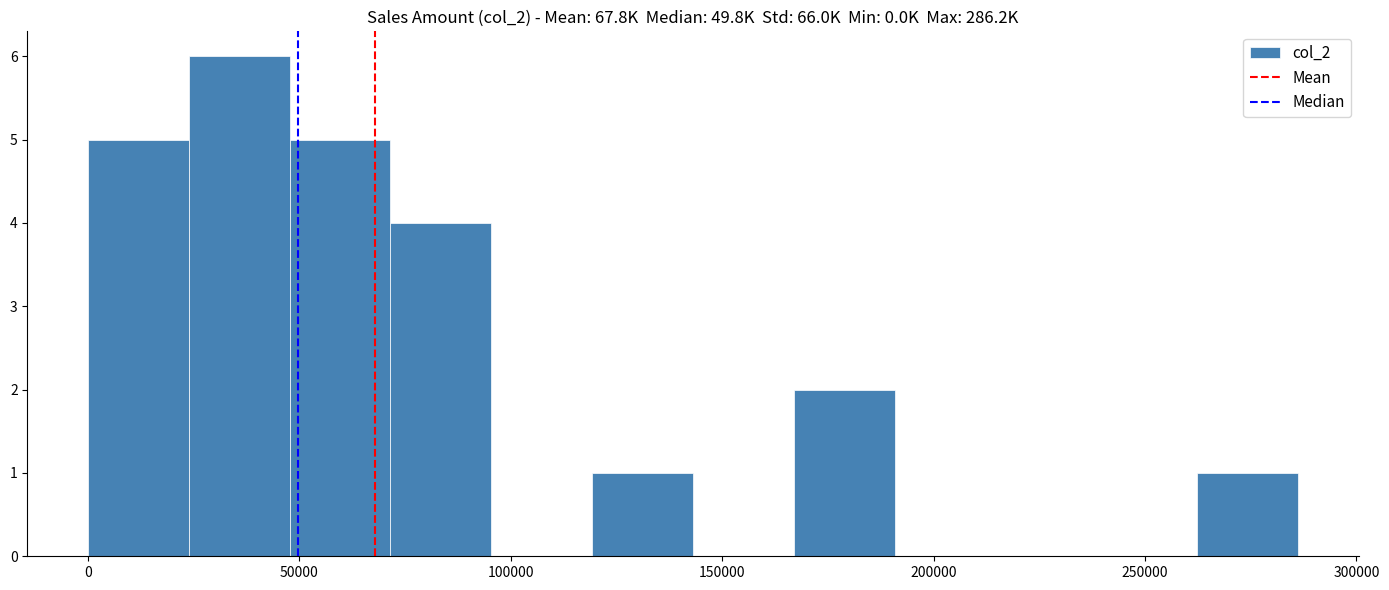

Over which range of the x-axis is the bar tallest?

25000 to 50000